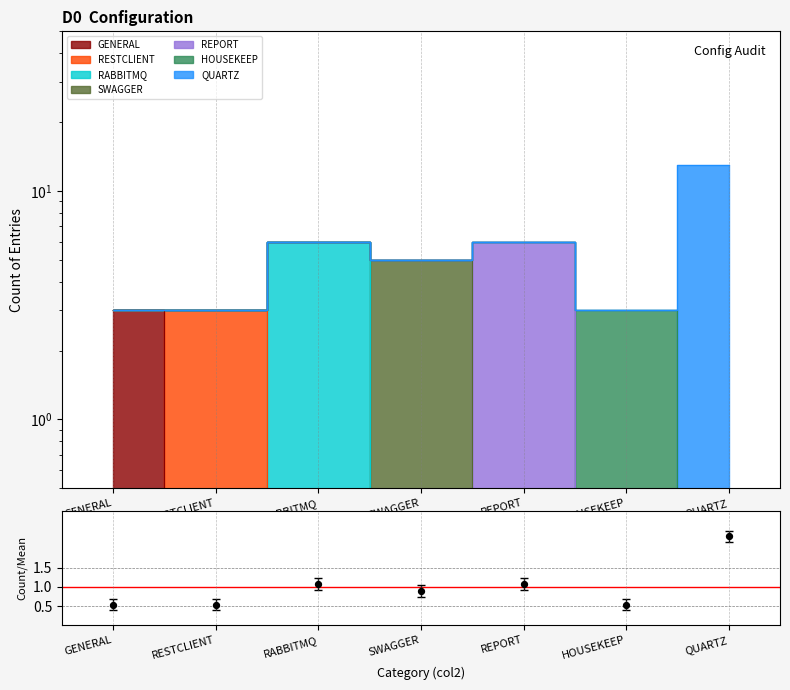

What is the ratio of the value at SWAGGER to the value at QUARTZ?

0.4